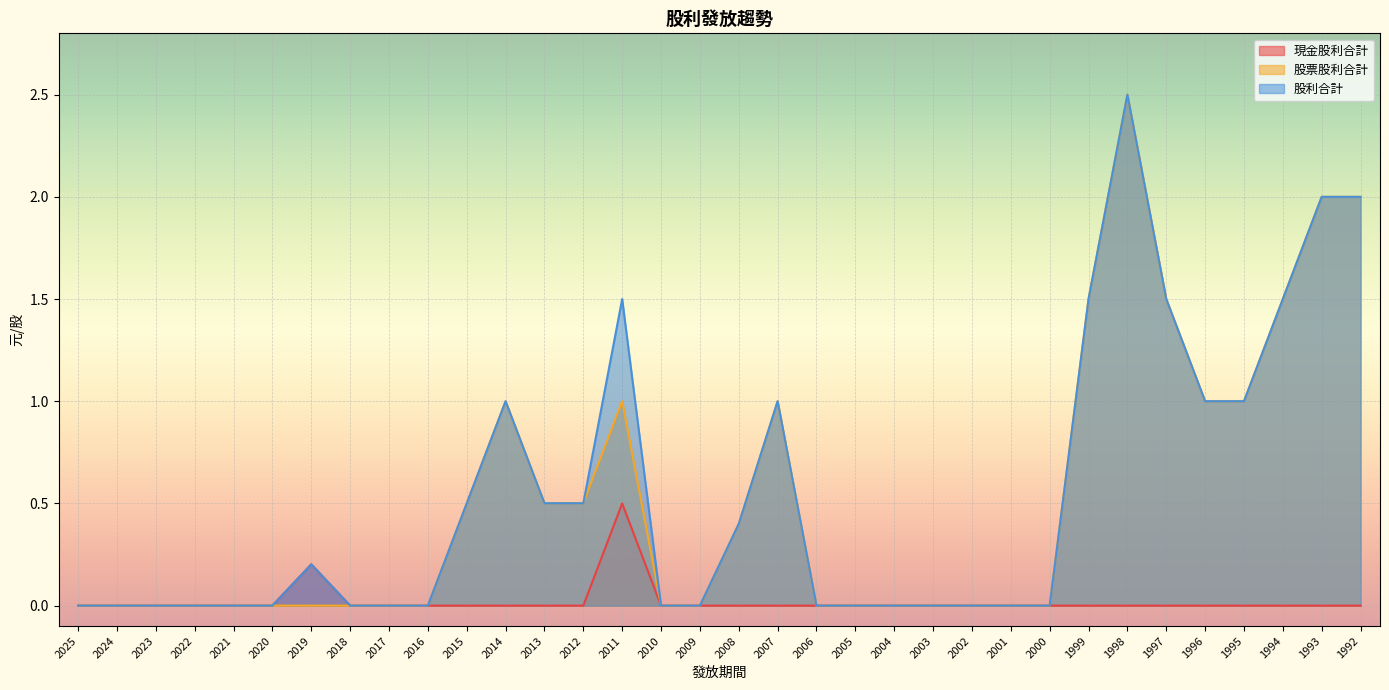

Is the value of 股利合計 at 2009 greater than the value of 股票股利合計 at 2025?

No